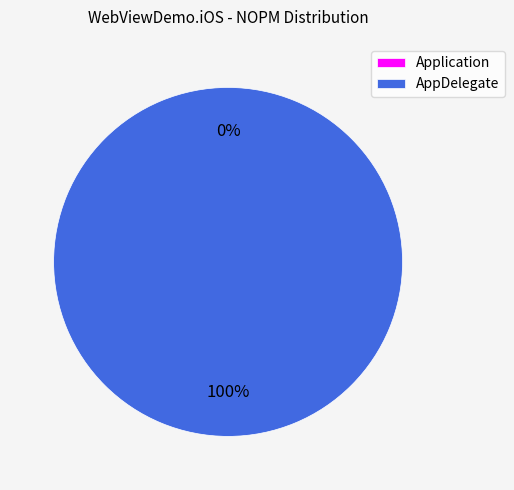

Is it true that Application is 0% of the pie?

True